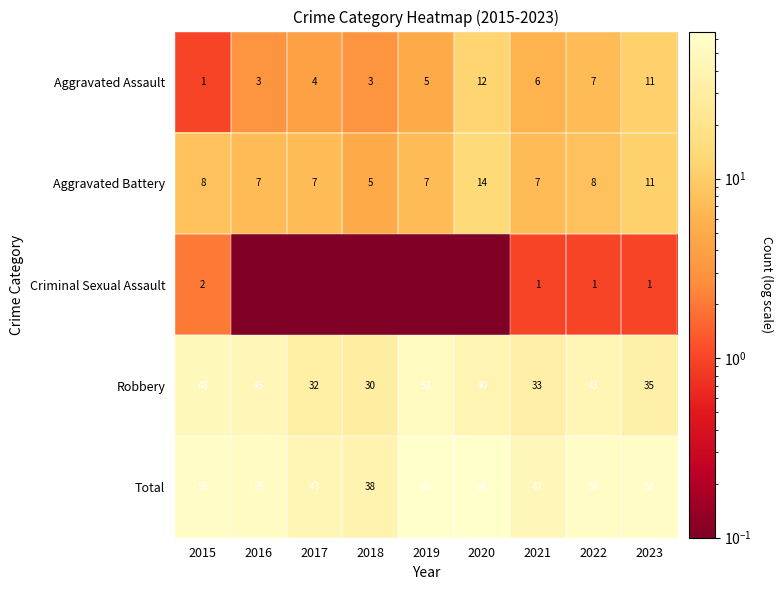

True or false: Total has a value of 65.0 at 2019.

True